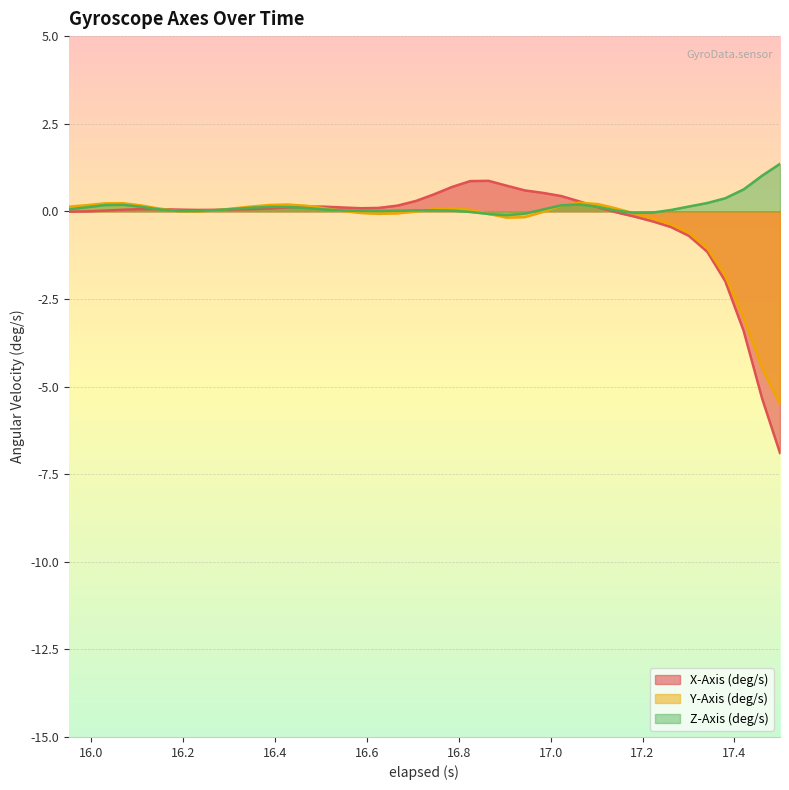

At which category is the sum across all series the highest?

23